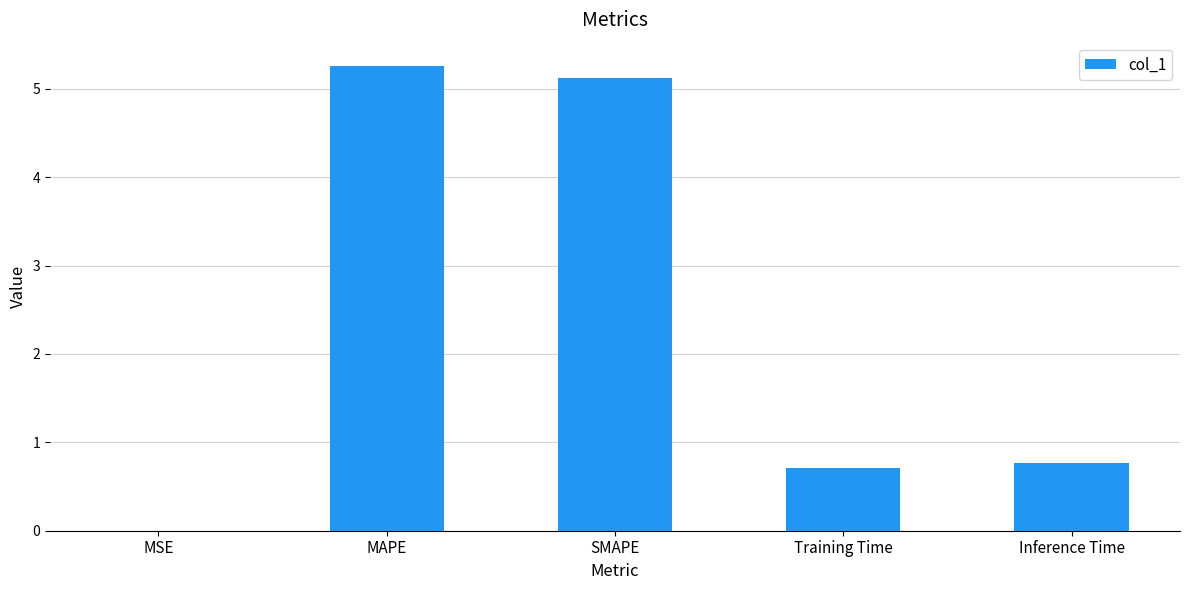

What is the approximate value at Inference Time?

0.8